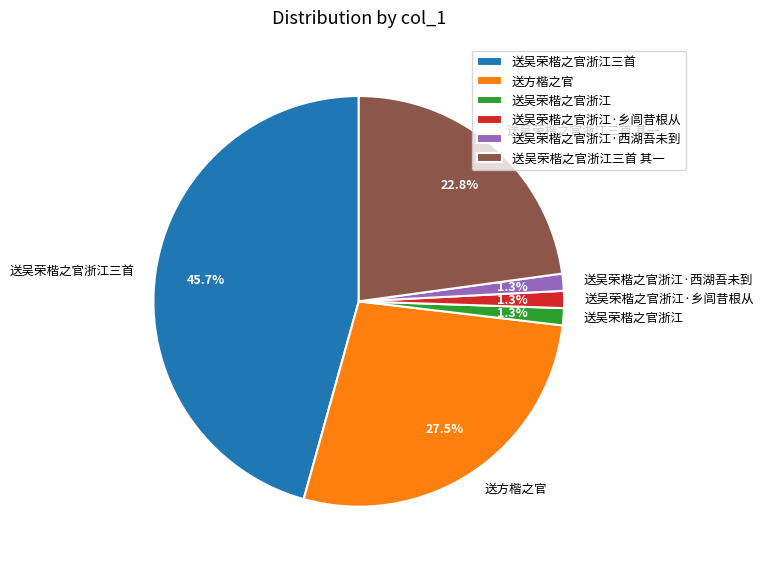

Combined, what portion of the pie is 送吴荣楷之官浙江·西湖吾未到 and 送方楷之官?

28.8%